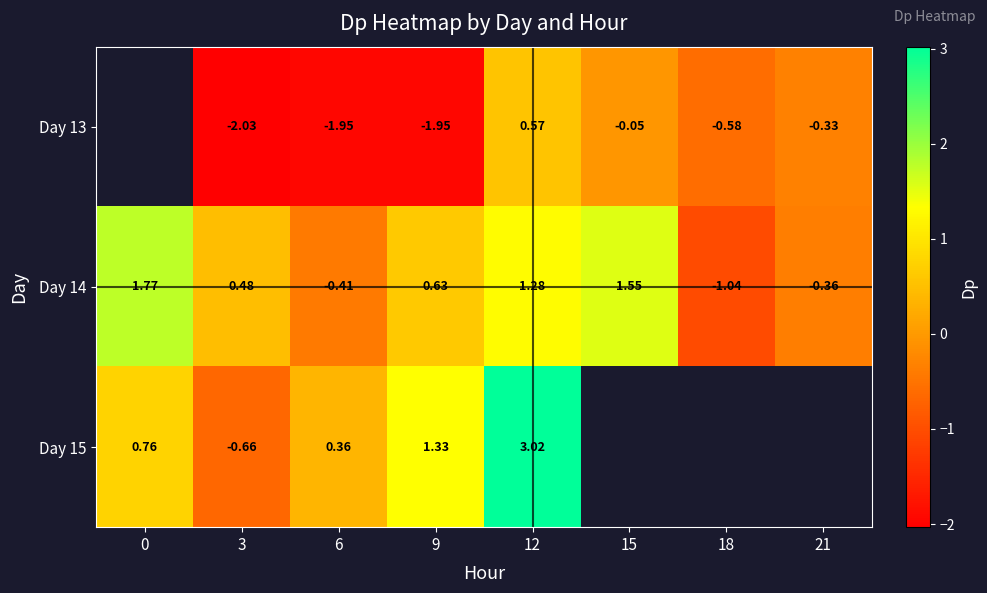

The Day 13 series shows -0.3 at 21. True or false?

True